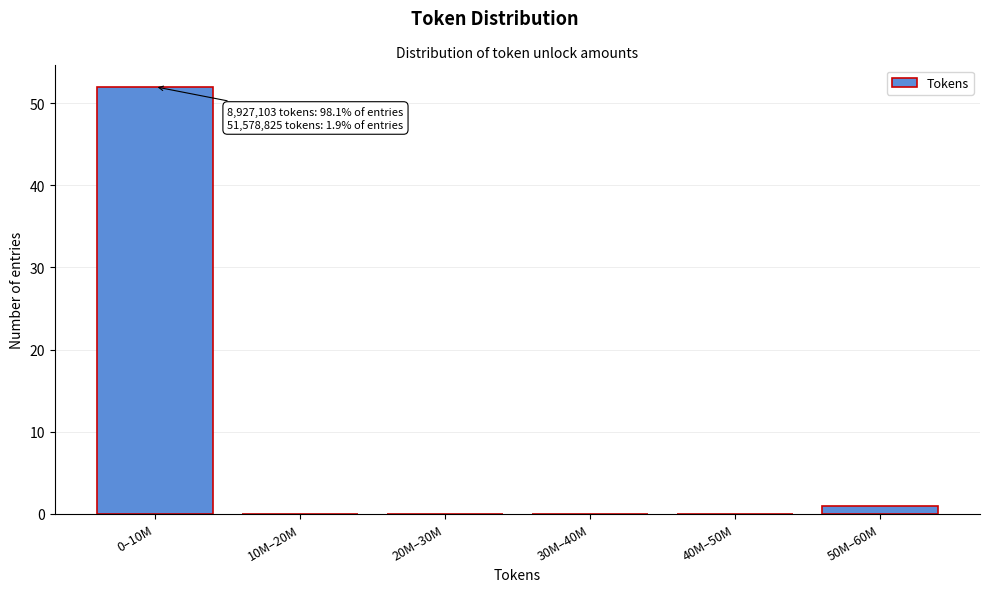

Reading left to right, extract all data points from this chart.

0–10M=52	10M–20M=0	20M–30M=0	30M–40M=0	40M–50M=0	50M–60M=1